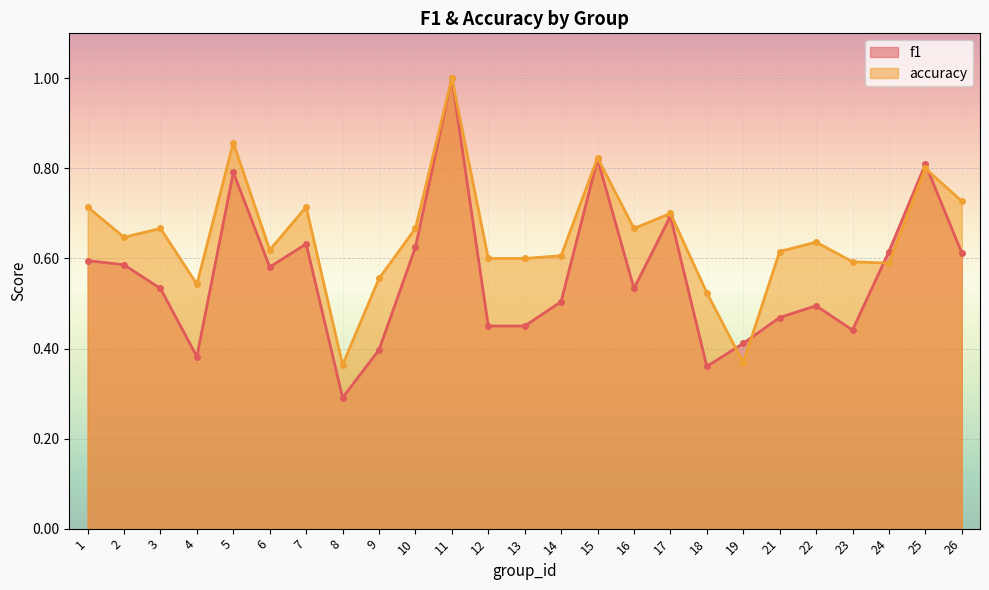

List the labels in order of accuracy value, smallest first.

8, 19, 18, 4, 9, 24, 23, 12, 13, 14, 21, 6, 22, 2, 3, 10, 16, 17, 1, 7, 26, 25, 15, 5, 11